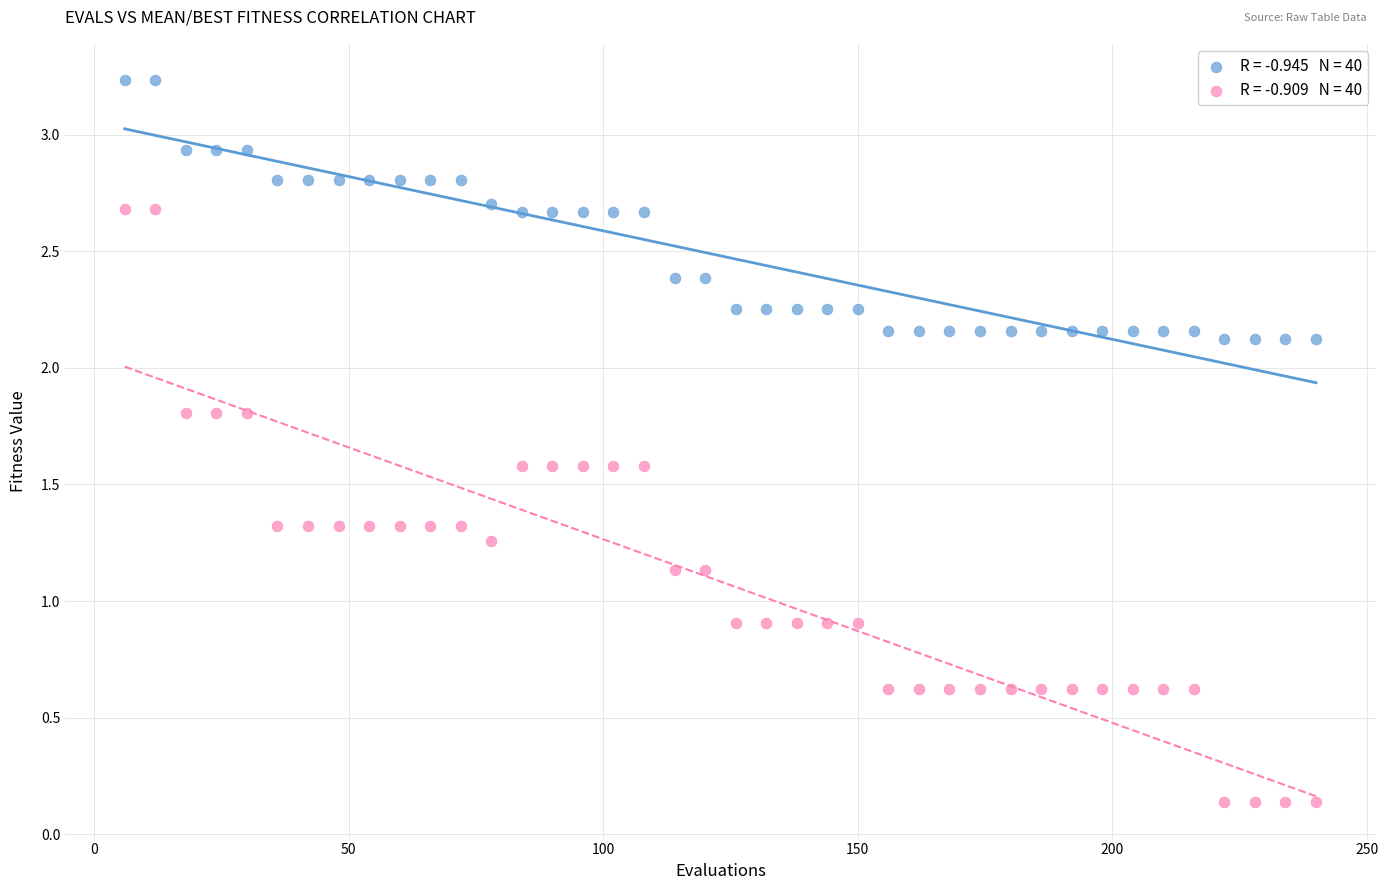

Across all data points, what is the range of Y values (max minus min)?

3.1